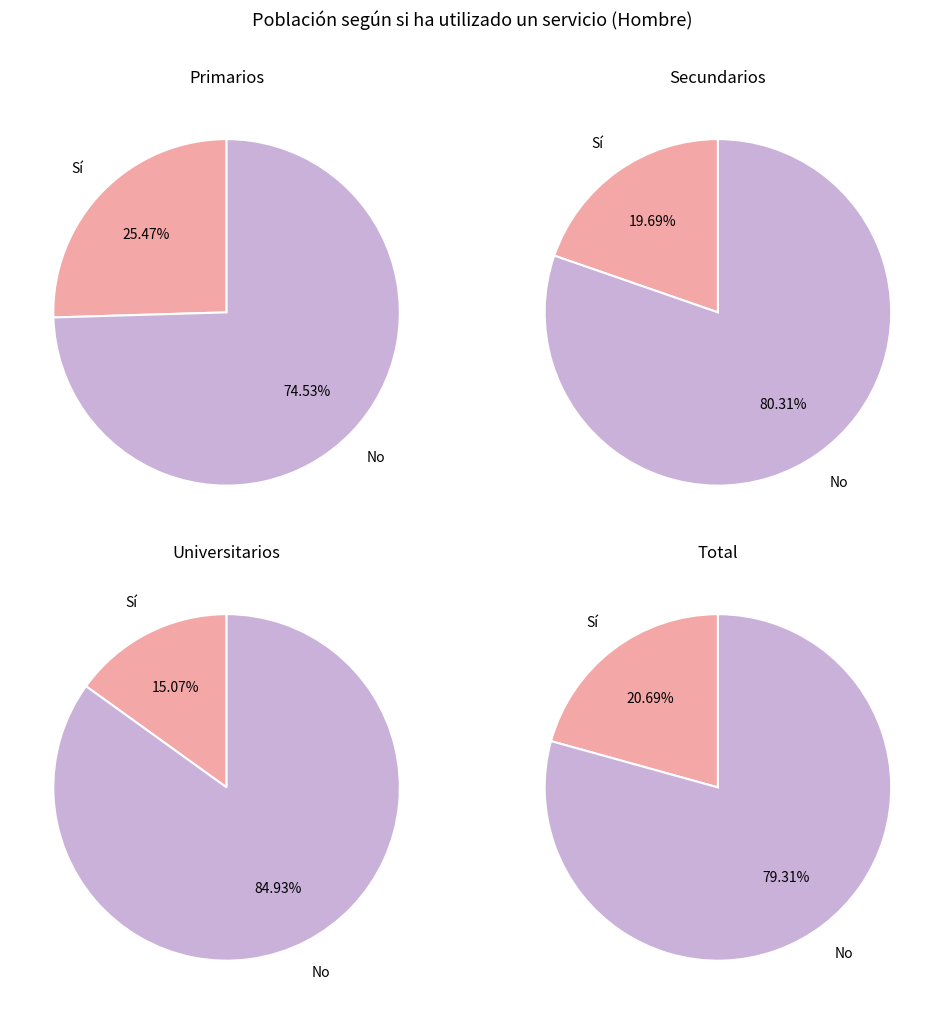

Is there a majority slice in this chart?

Yes